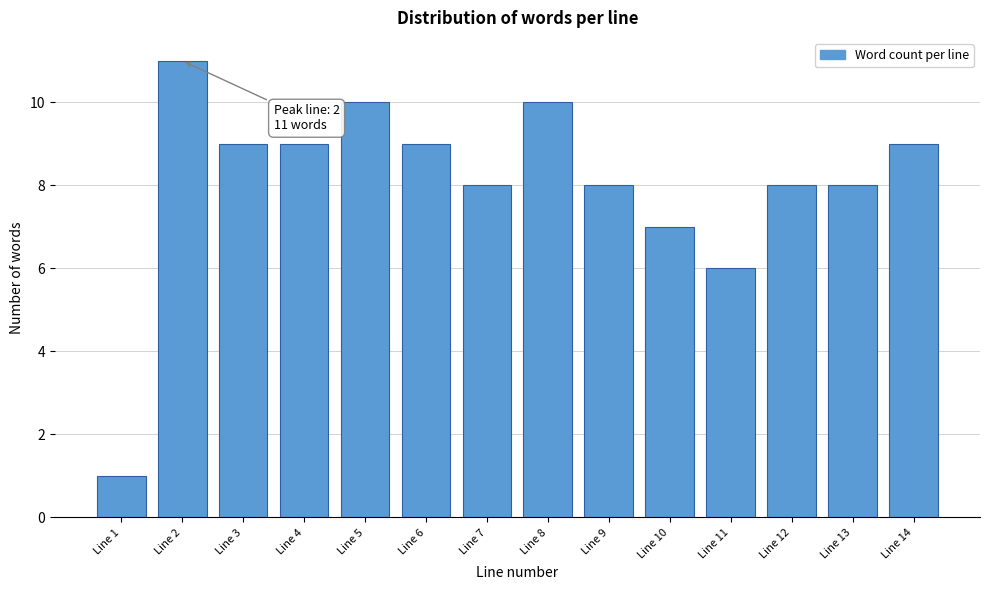

Reading left to right, extract all data points from this chart.

1	11	9	9	10	9	8	10	8	7	6	8	8	9